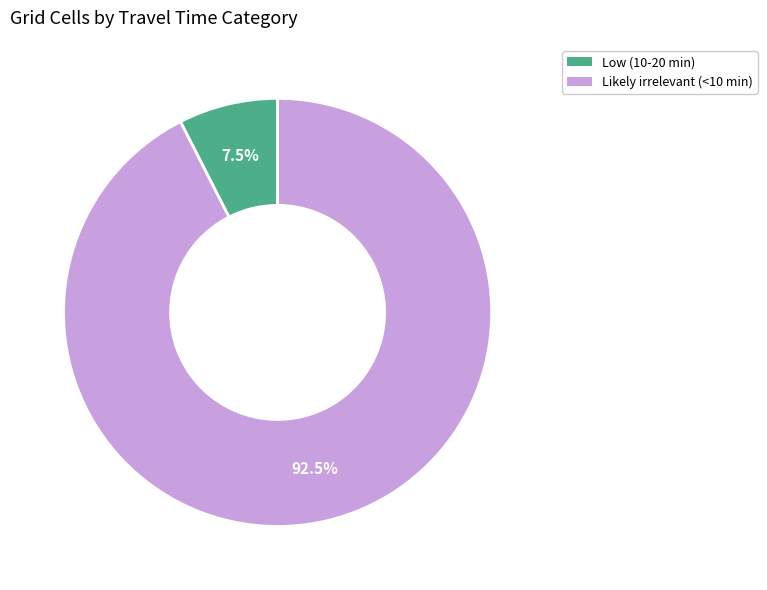

Does any single category account for the majority?

Yes